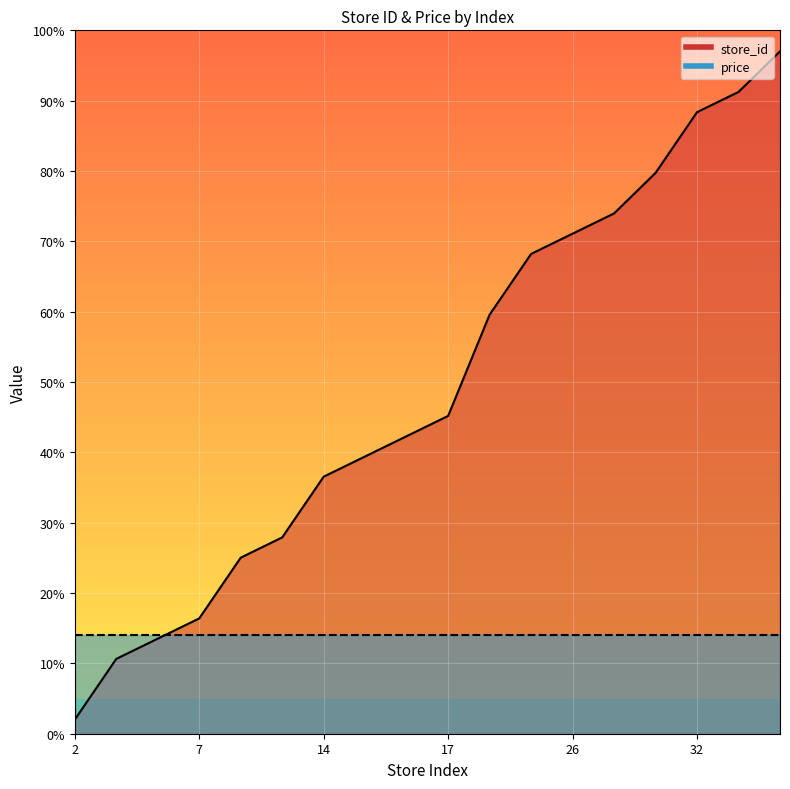

Rank the categories by value from lowest to highest.

2, 5, 6, 7, 10, 11, 14, 15, 16, 17, 22, 25, 26, 27, 29, 32, 33, 35